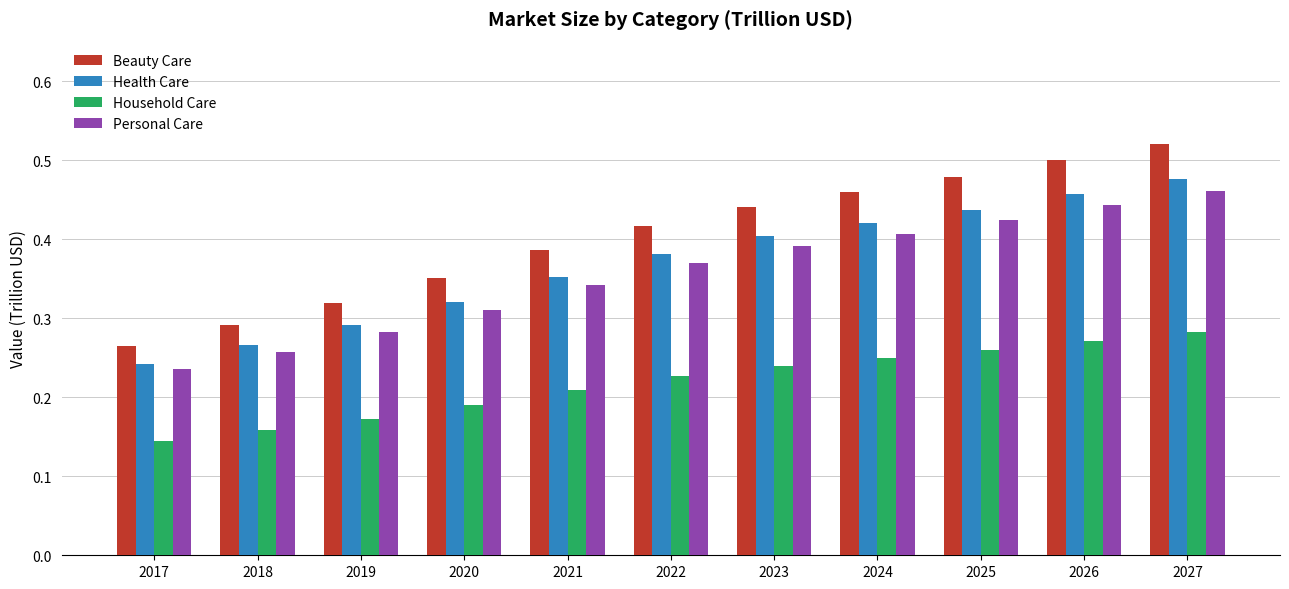

The Health Care series shows 0.4 at 2023. True or false?

True